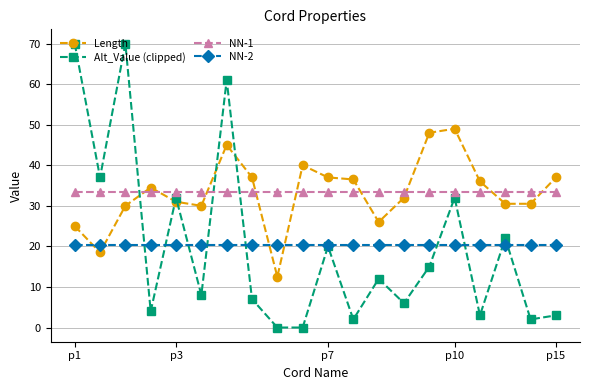

What are all the series names shown in the legend?

Length, Alt_Value (clipped), NN-1, NN-2